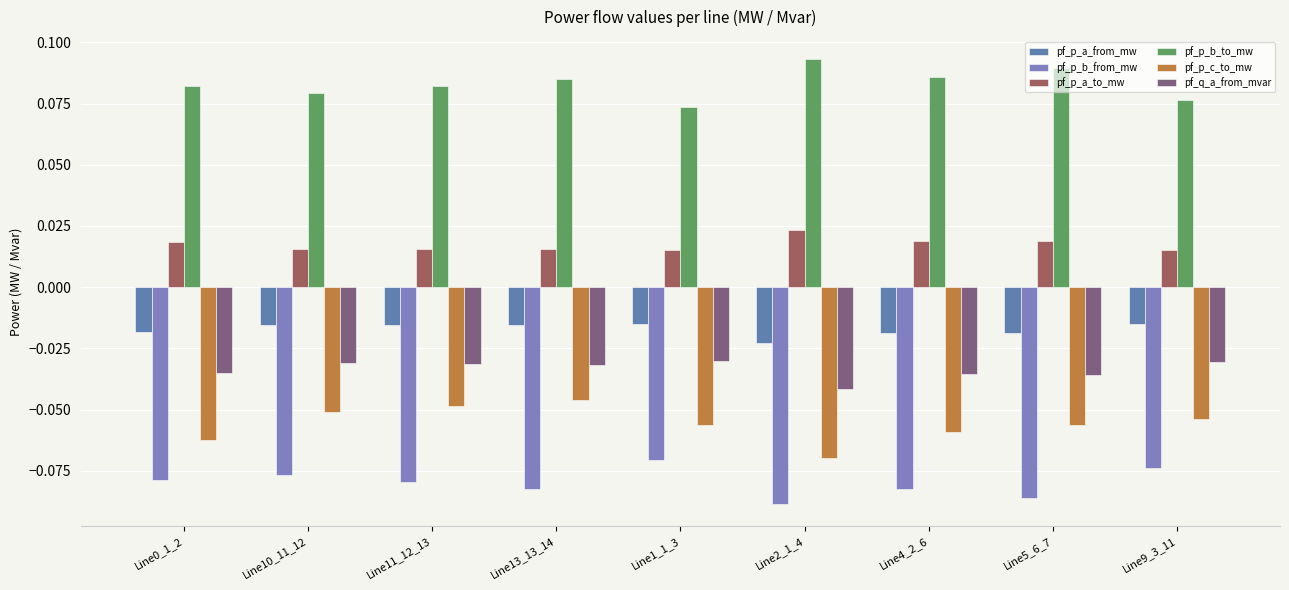

How many data points does each series have?

9